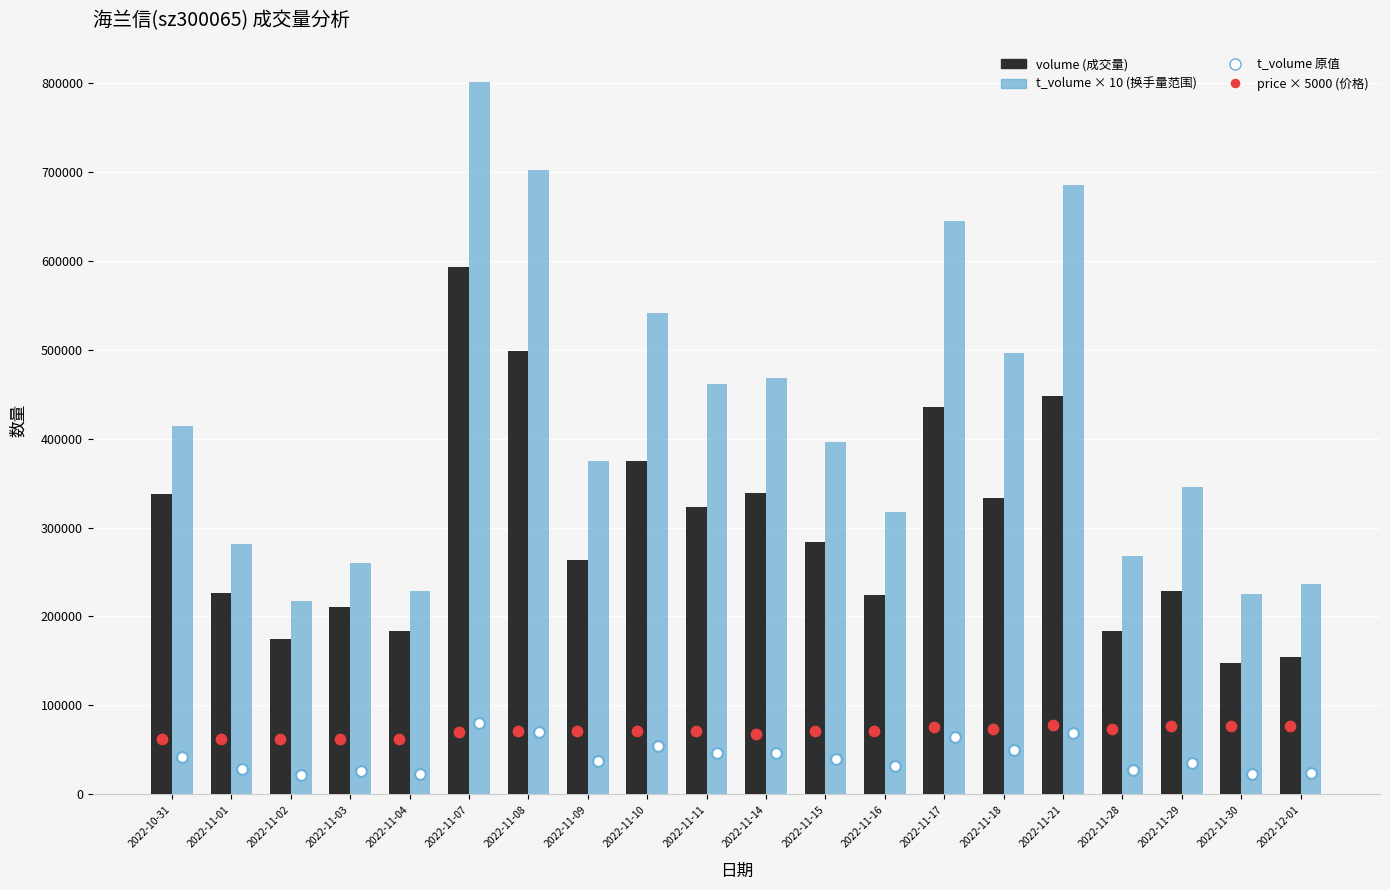

What are all the series names shown in the legend?

volume (成交量), t_volume × 10 (换手量), t_volume 原值, price × 5000 (价格)